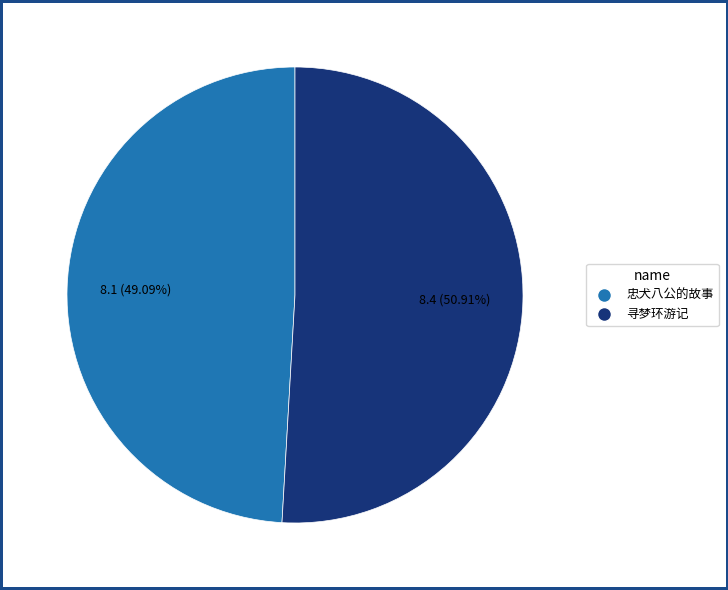

Does any single category account for the majority?

Yes